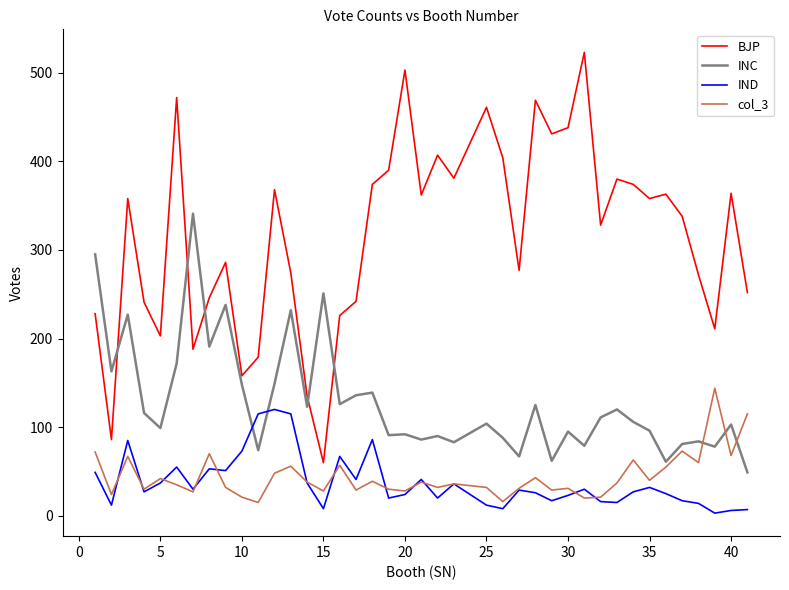

Rank the series by their maximum value, from highest to lowest.

BJP, INC, col_3, IND